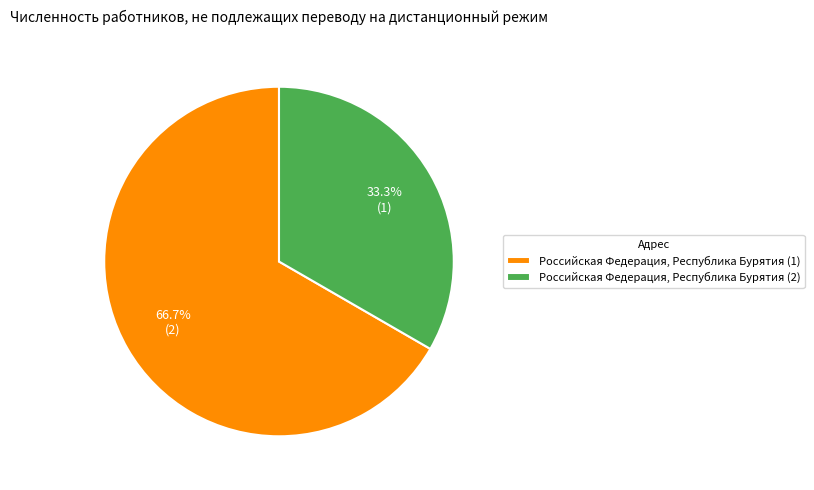

True or false: Российская Федерация, Республика Бурятия (1) accounts for 67% of the total.

True